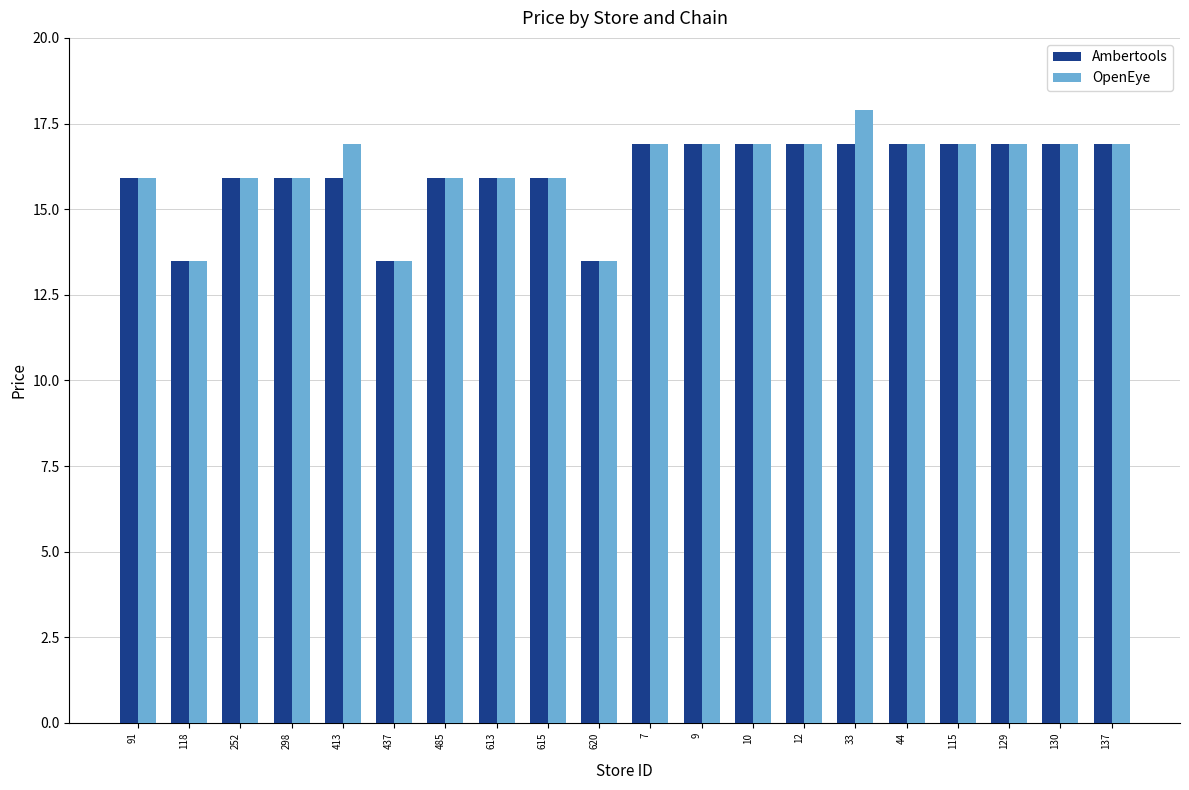

What is the label of the 15th bar from the left?

33